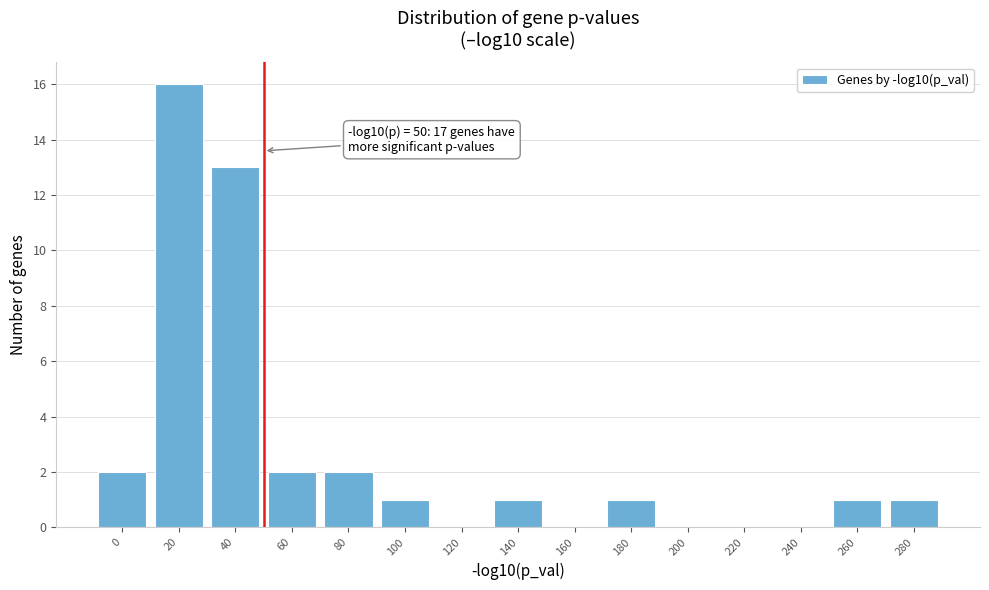

Reading left to right, extract all data points from this chart.

0=2	20=16	40=13	60=2	80=2	100=1	120=0	140=1	160=0	180=1	200=0	220=0	240=0	260=1	280=1